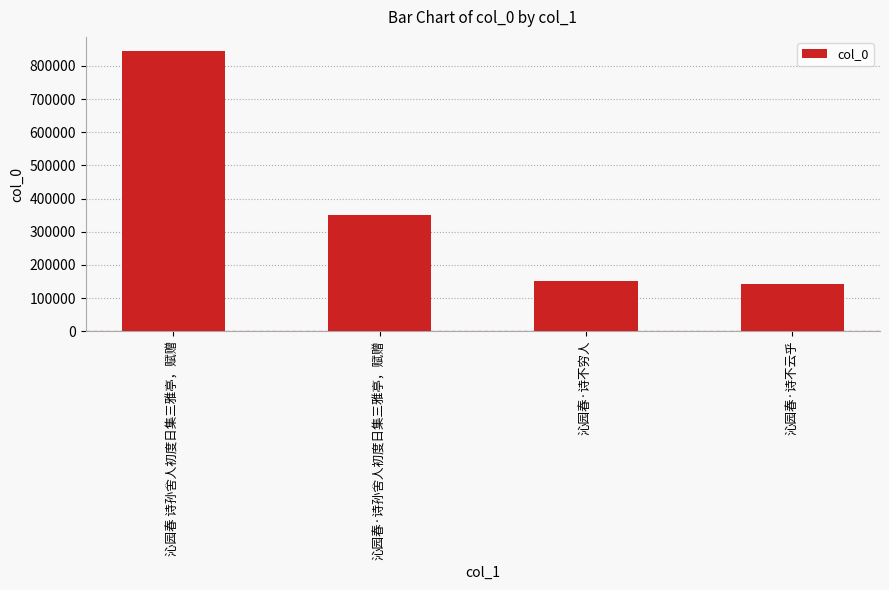

Reading left to right, what are all the values shown in this chart?

845128	350363	151220	142643